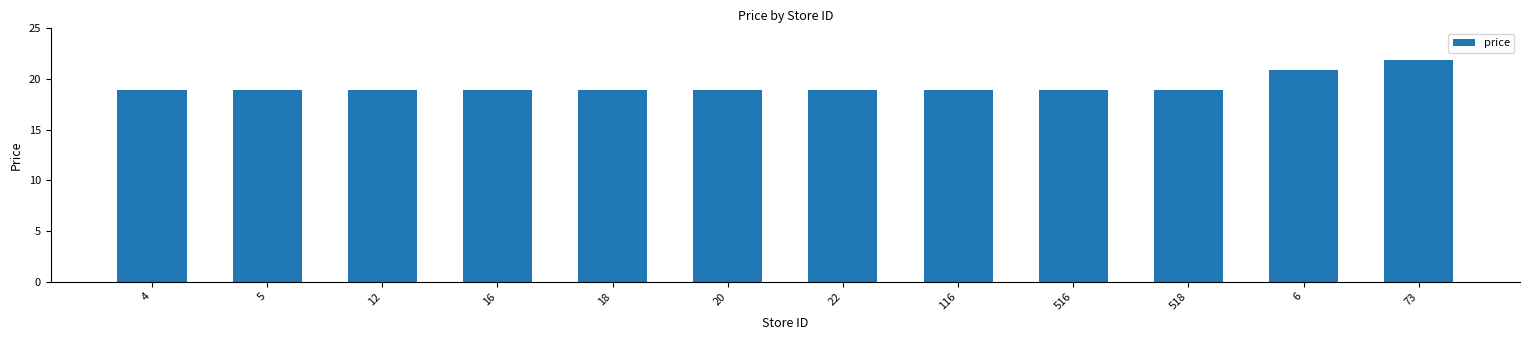

What is the smallest value displayed?

18.9